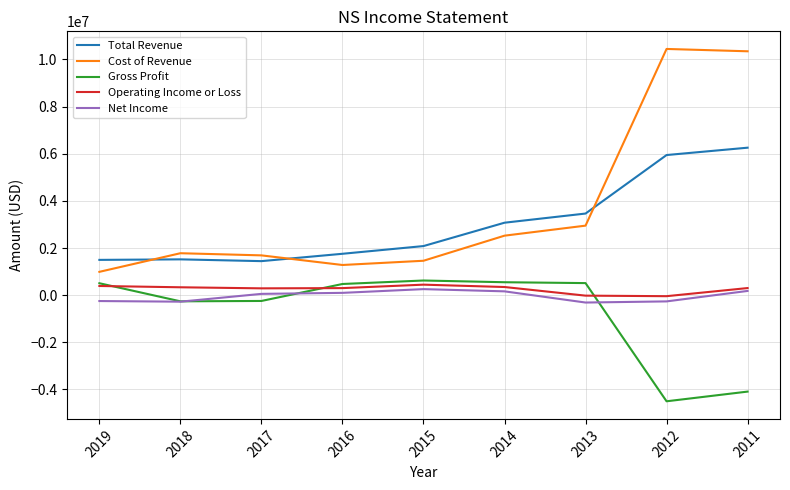

How many lines are shown in the chart?

5